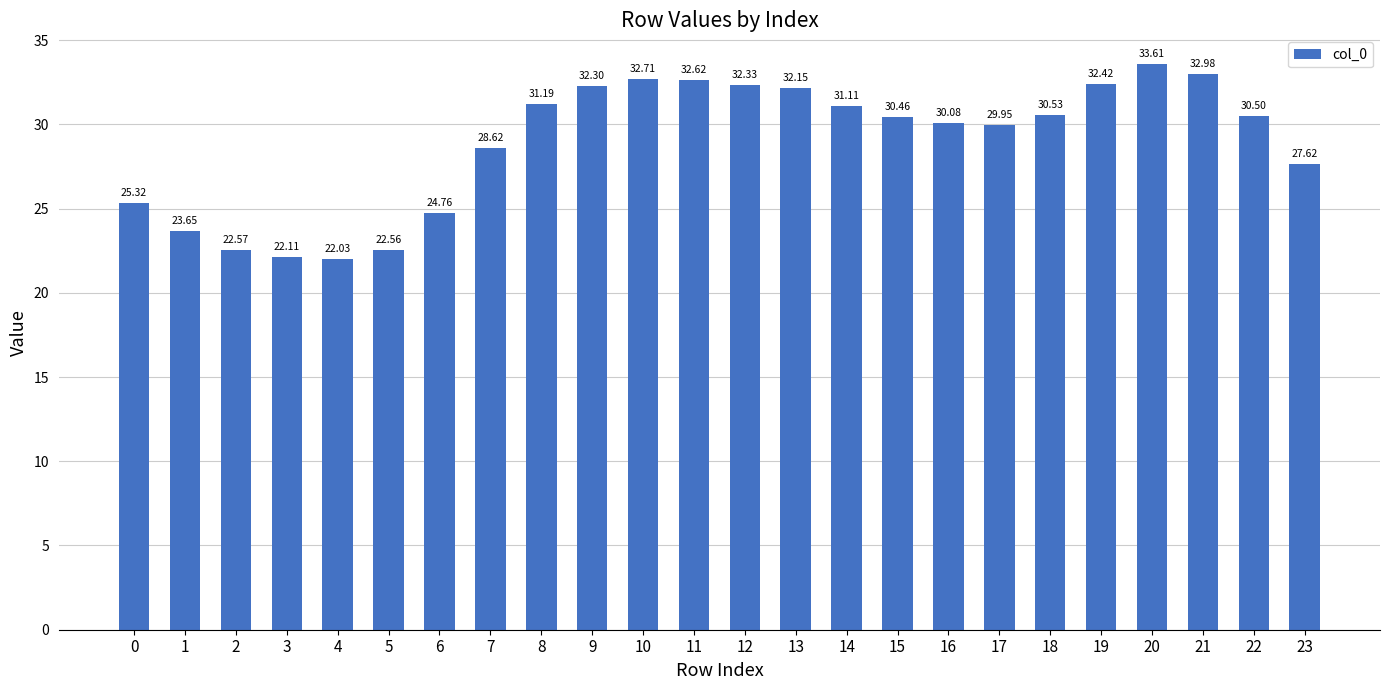

List the labels in order of value, largest first.

20, 21, 10, 11, 19, 12, 9, 13, 8, 14, 18, 22, 15, 16, 17, 7, 23, 0, 6, 1, 2, 5, 3, 4